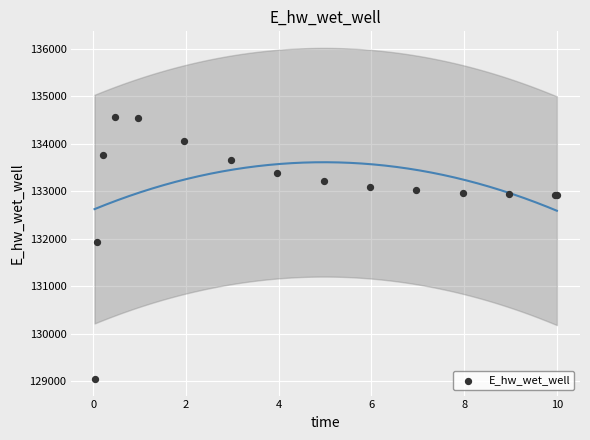

What Y value in the scatter plot is closest to 131806?

131926.3